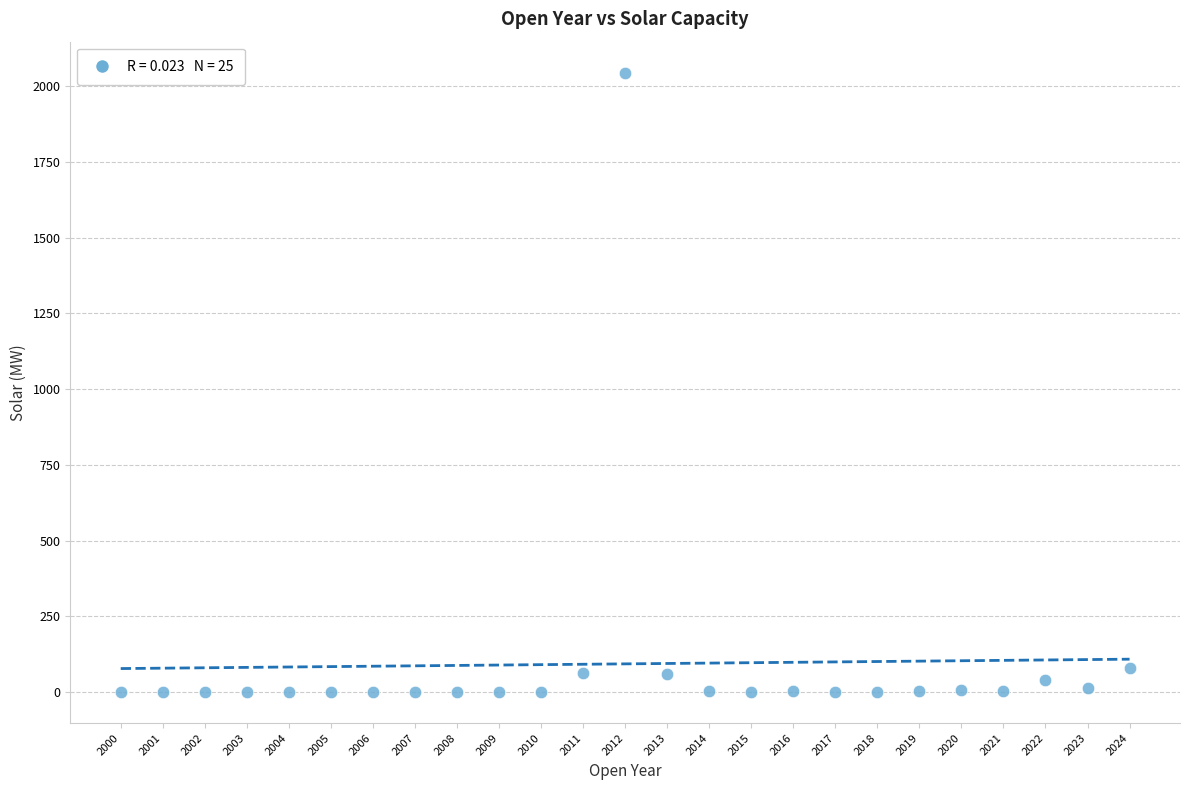

What is the range of X values (max minus min)?

24.0